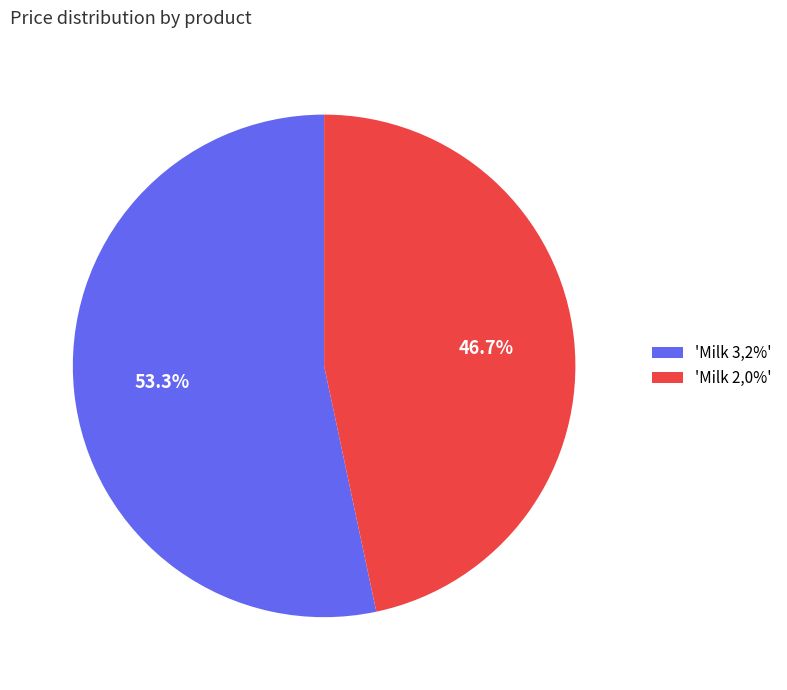

To the nearest percent, what is the average slice percentage?

50%